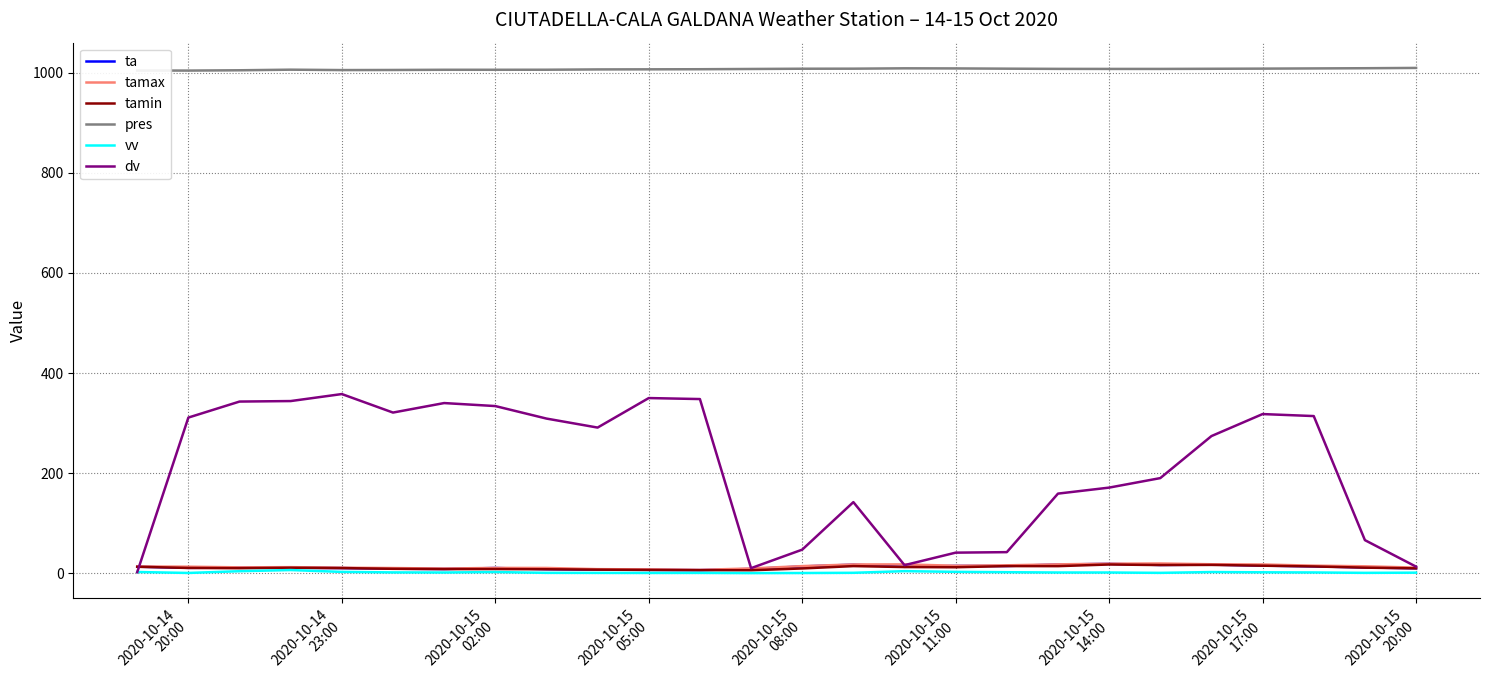

What is the sum of all tamin values?

286.3